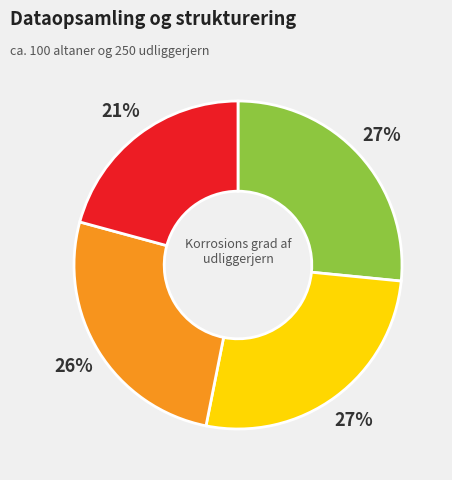

How many slices are in this pie chart?

4